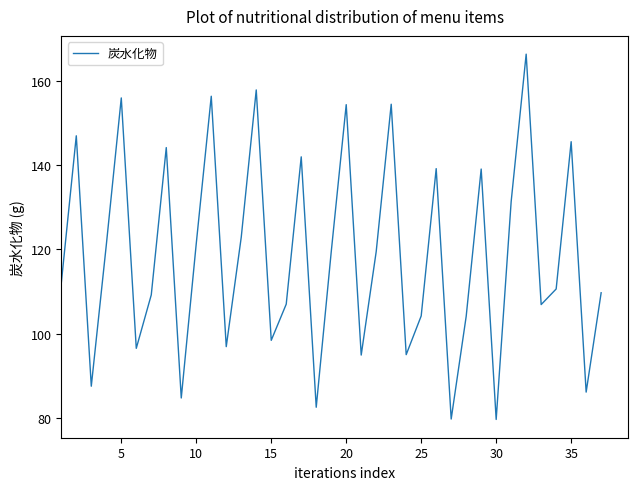

Count the number of data series in this chart.

1